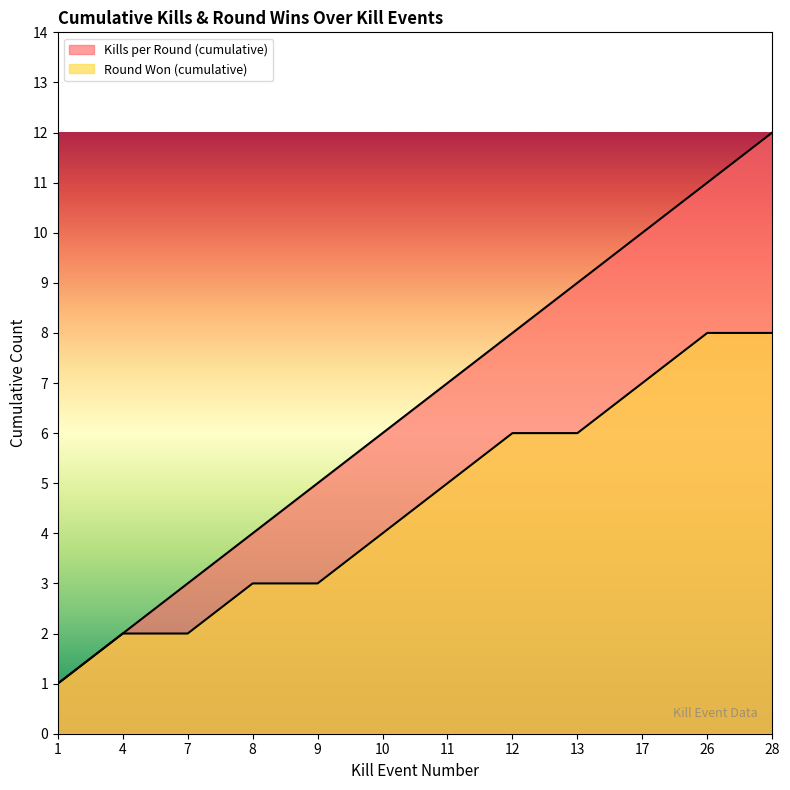

Reading left to right, extract all data points from this chart.

Kills per Round (cumulative): 1	2	3	4	5	6	7	8	9	10	11	12
Round Won (cumulative): 1	2	2	3	3	4	5	6	6	7	8	8